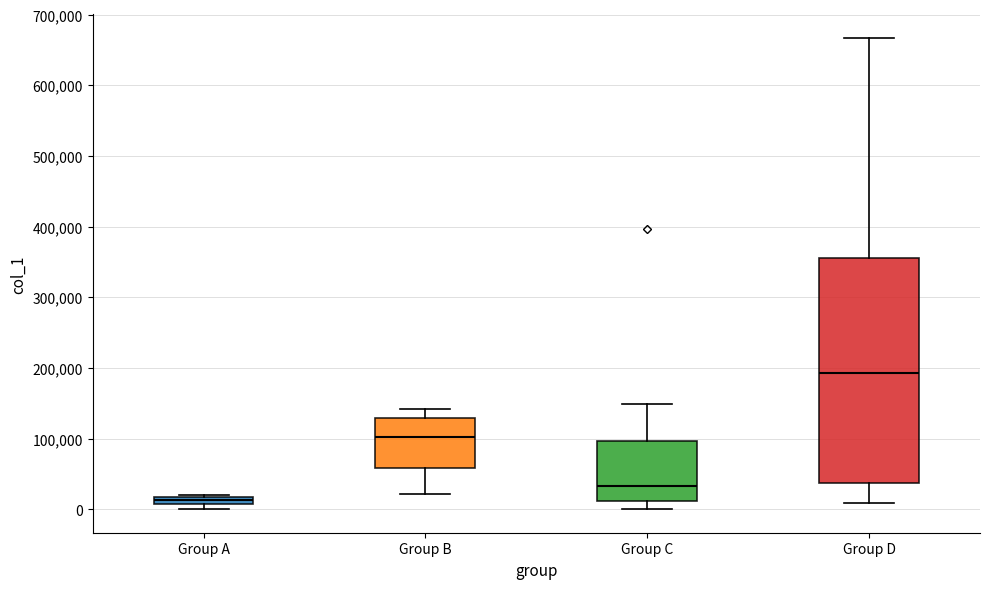

Where does the upper whisker of the box for Group B end on the y-axis? The values are not printed on the chart, so give them approximately, as read against the axis.

140000